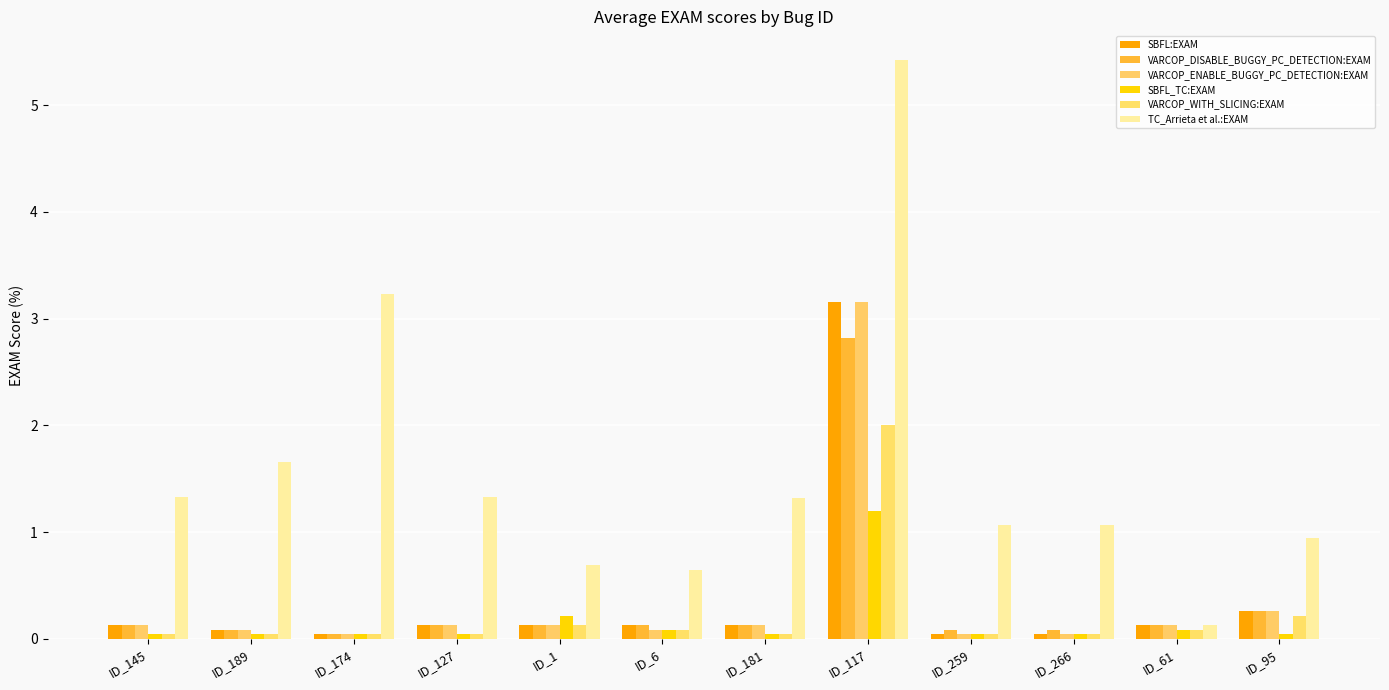

How many series are shown in this chart?

6